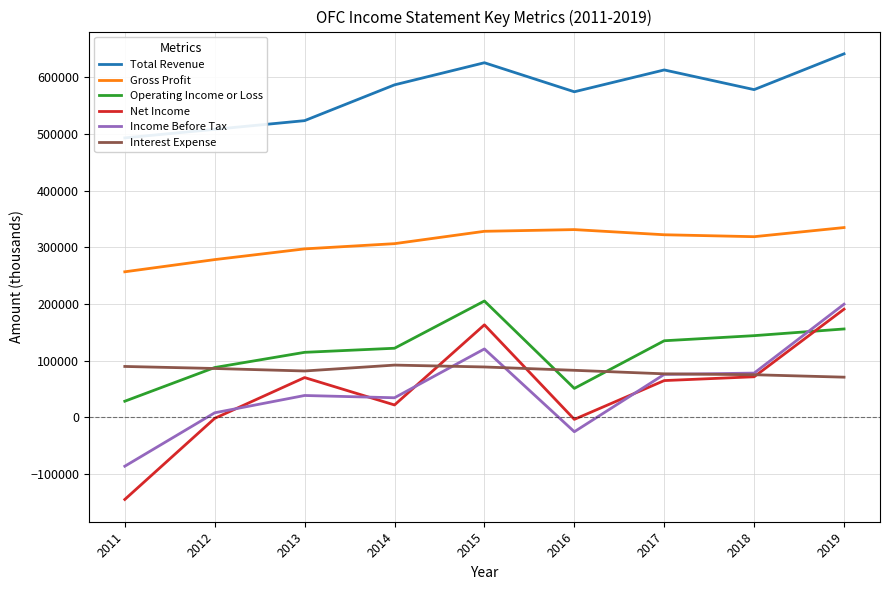

Which label corresponds to the largest value in the chart?

2019